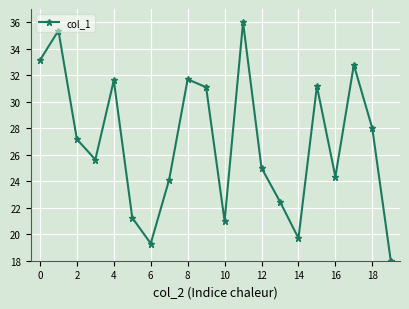

What is the minimum value shown in the chart?

18.0